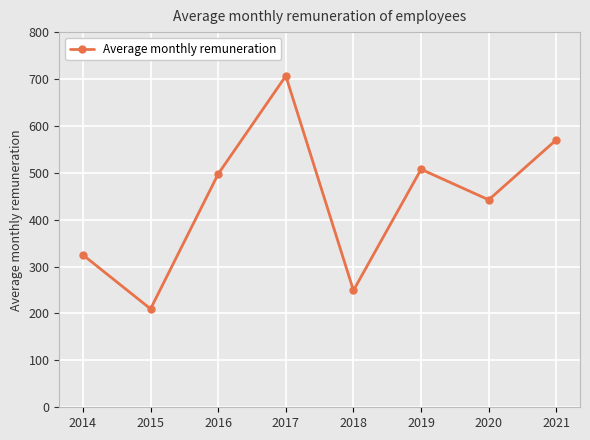

How many lines are shown in the chart?

1